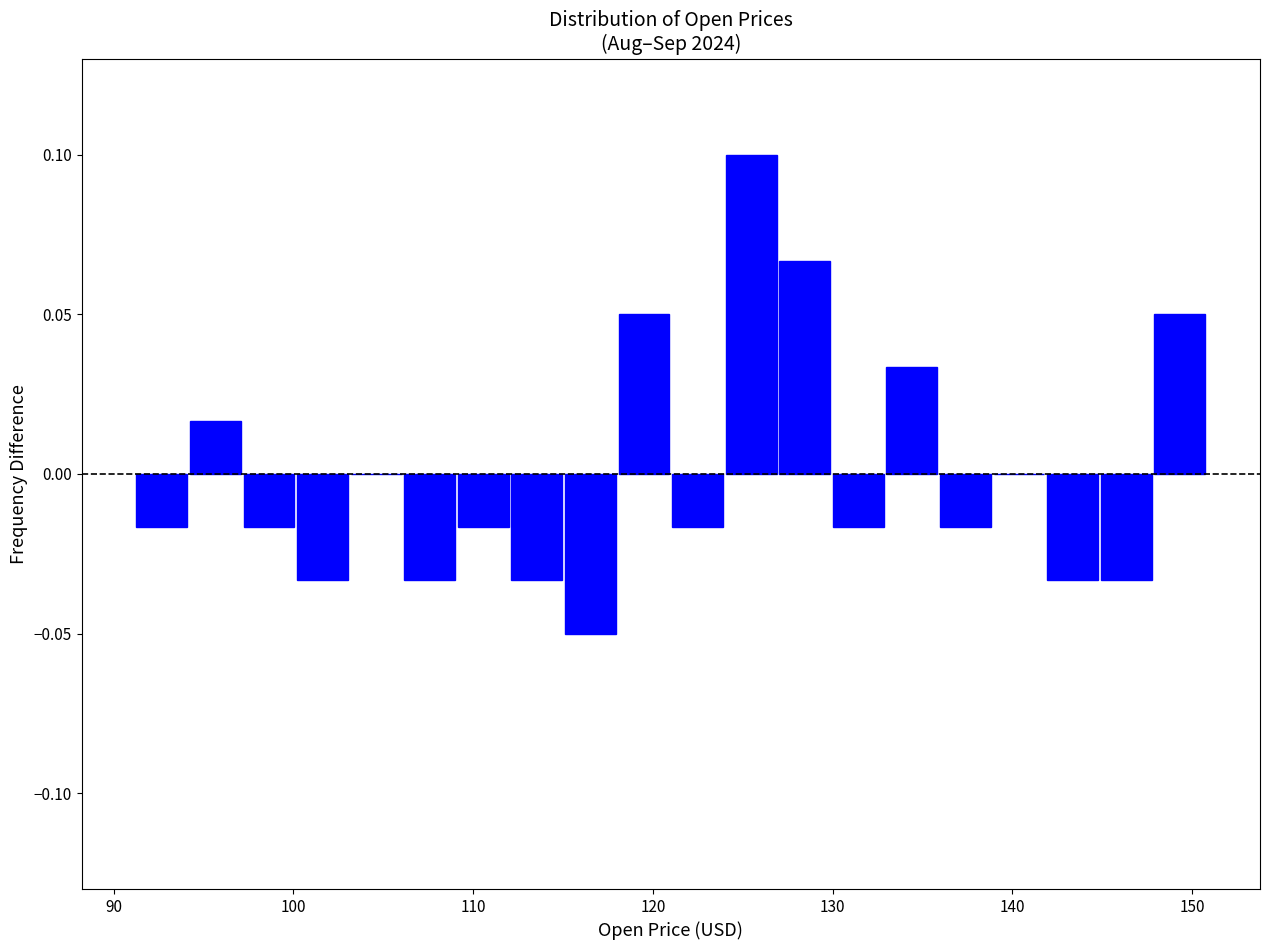

Around what value on the x-axis is the tallest bar? Give the approximate position of its centre, as read against the axis.

125